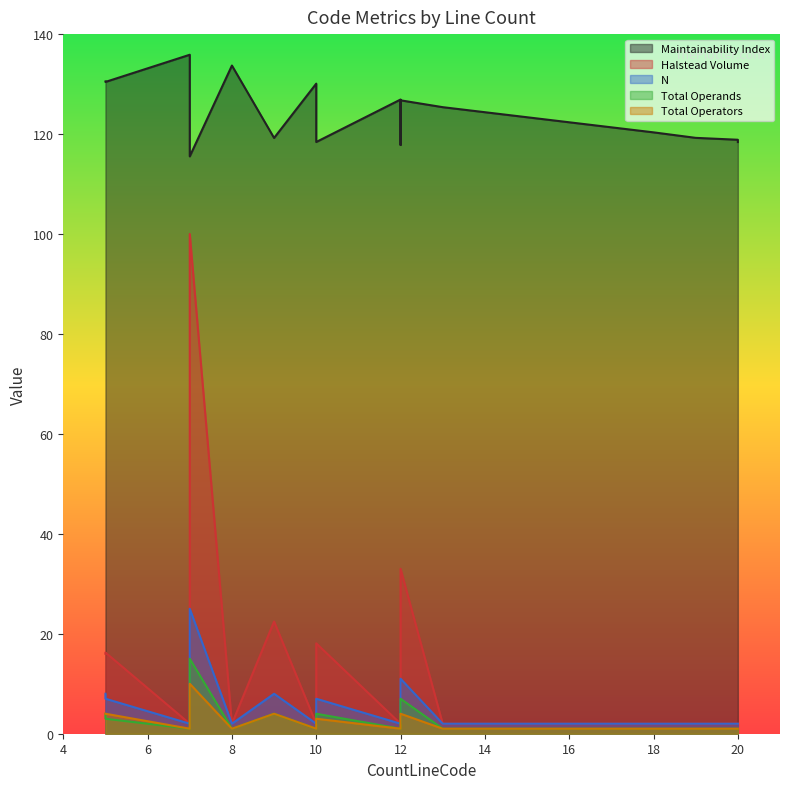

The Halstead Volume series shows 0.9 at 20. True or false?

False